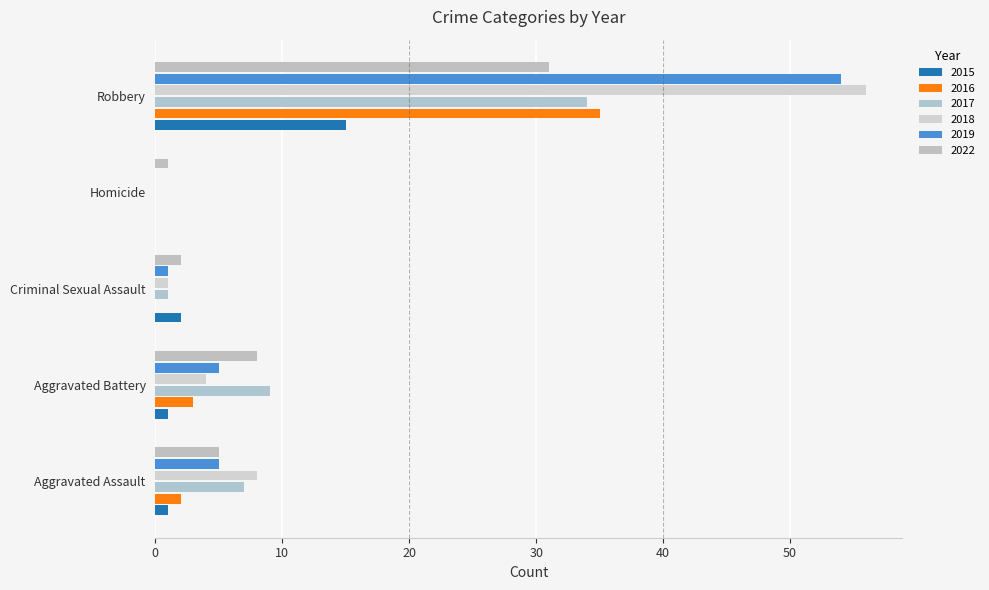

Is it true that 2015 equals 1 at Aggravated Assault?

True